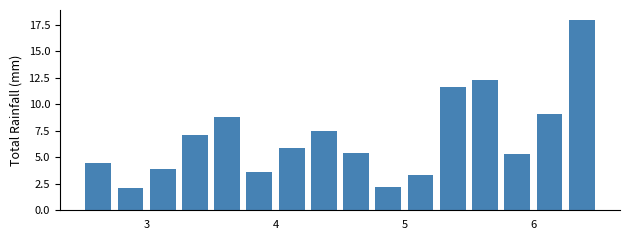

What is the value of the 6th bar from the left?

3.6